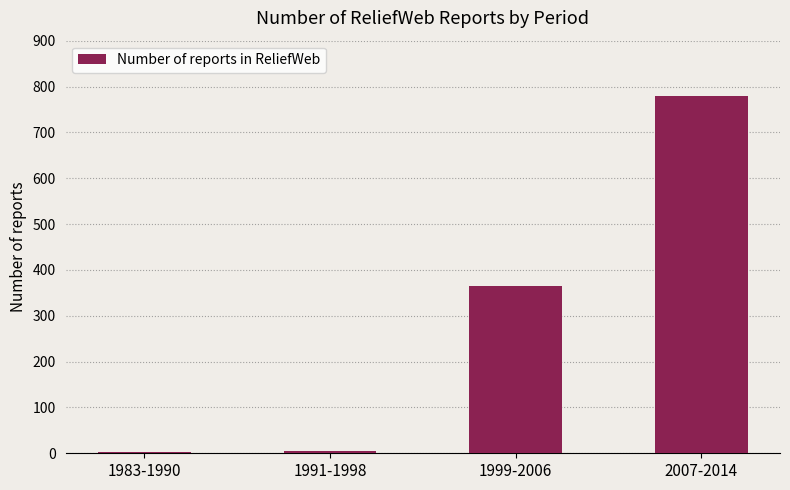

What is the sum of all values?

1151